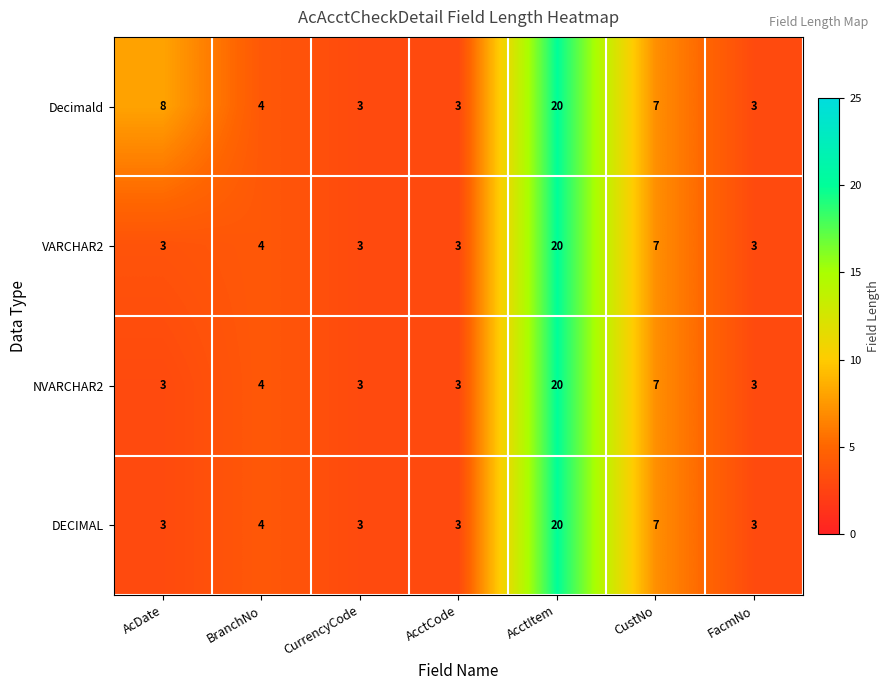

Reading left to right, list all the values displayed in this chart.

Decimald: 8	4	3	3	20	7	3
VARCHAR2: 3	4	3	3	20	7	3
NVARCHAR2: 3	4	3	3	20	7	3
DECIMAL: 3	4	3	3	20	7	3